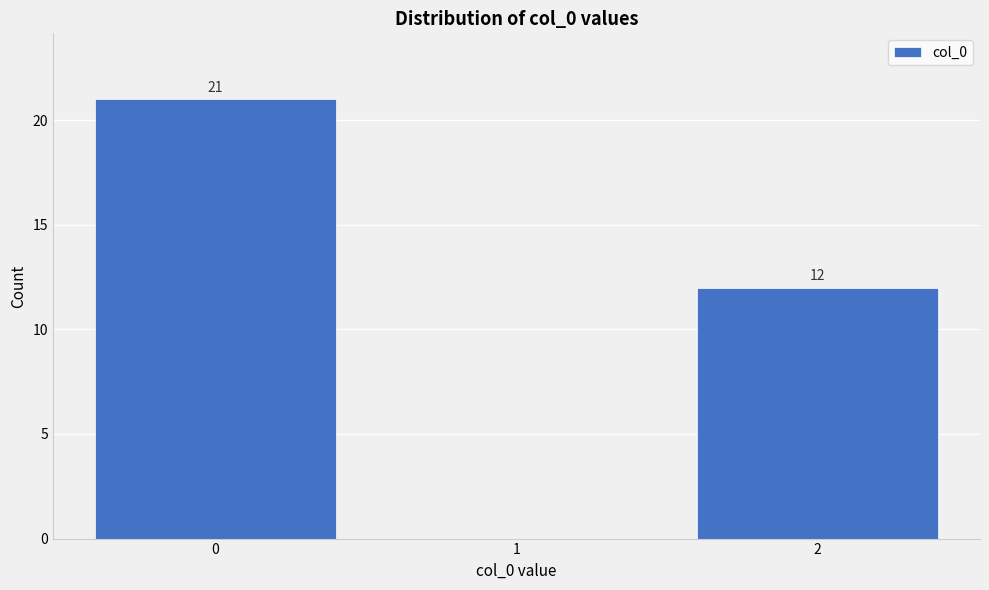

Which range on the x-axis has the tallest bar?

-0.5 to 0.5